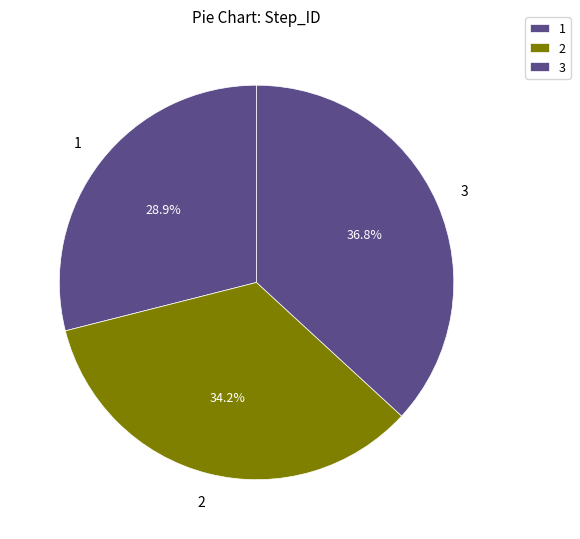

How many segments does this pie chart have?

3